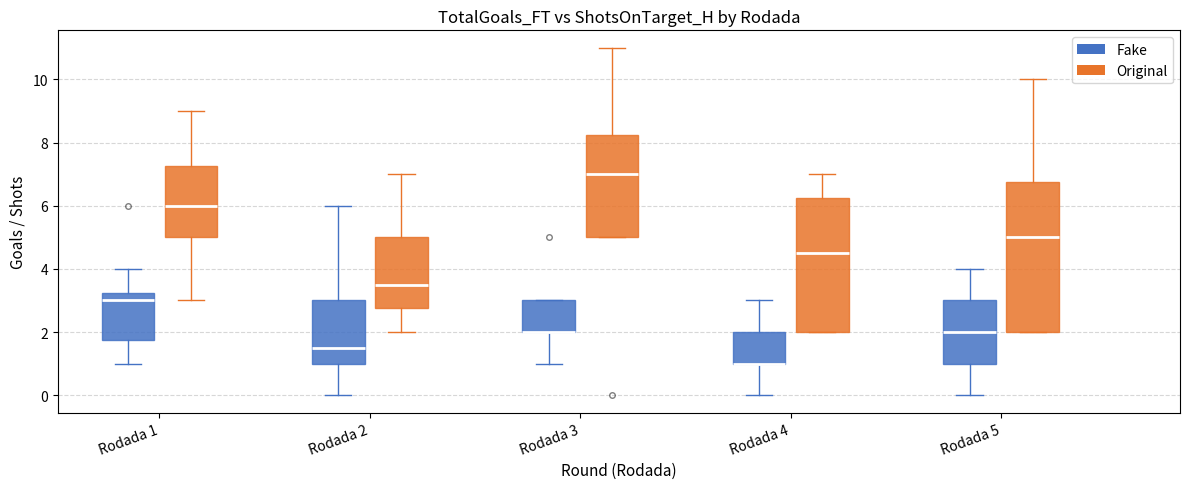

Where is the upper edge of the box for Rodada 4 (Original) on the y-axis? The values are not printed on the chart, so give them approximately, as read against the axis.

6.2